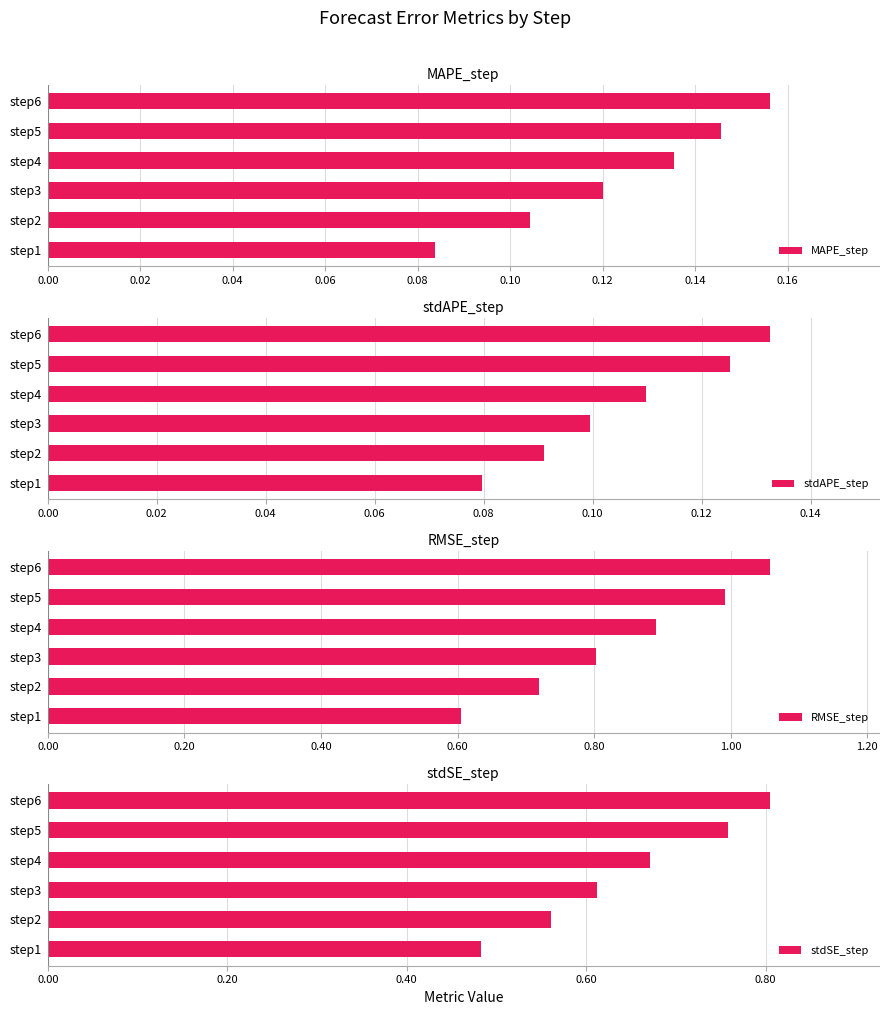

Where is stdAPE_step nearest to the value 0?

step1